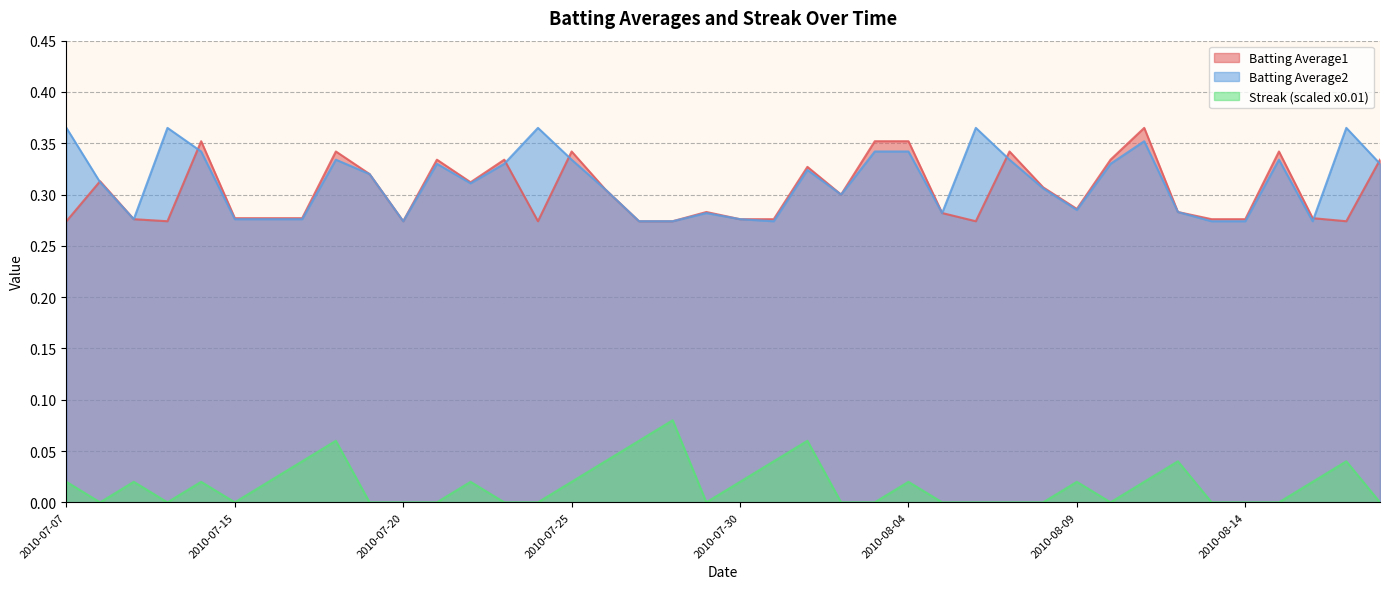

What is the sum of all Batting Average1 values?

12.1